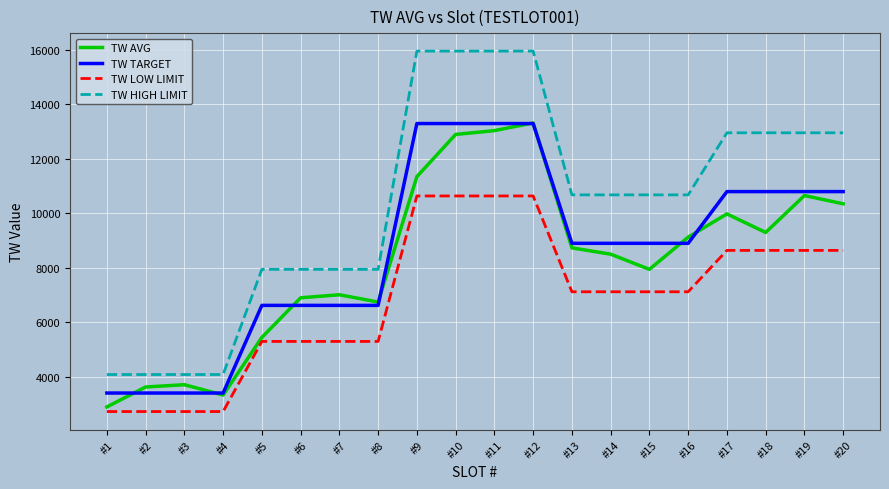

Which series has the largest total across all categories?

TW HIGH LIMIT